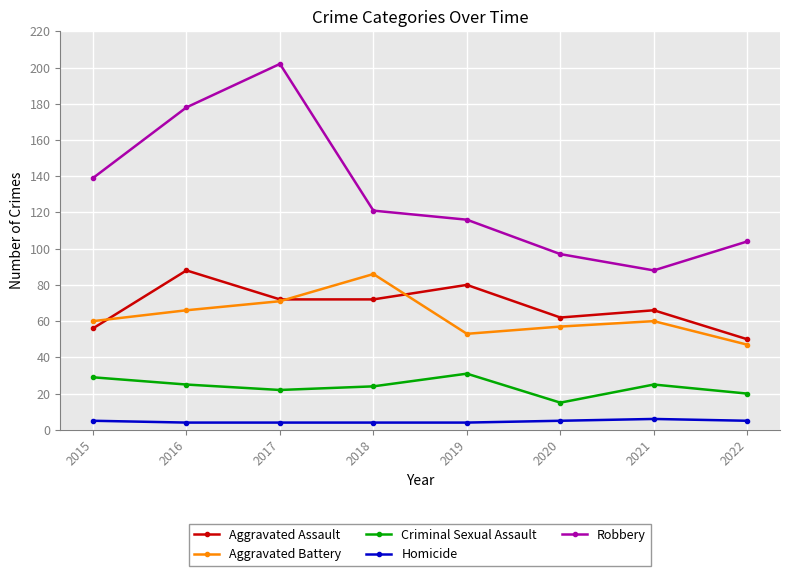

Which series has the largest range (max minus min)?

Robbery